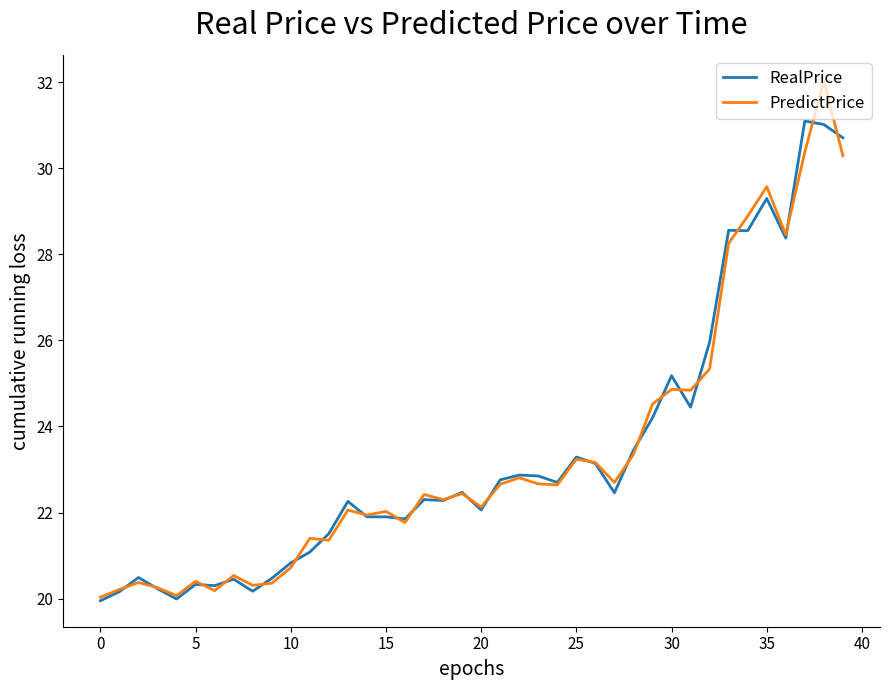

True or false: RealPrice has more than 1 points higher than both neighbors.

True